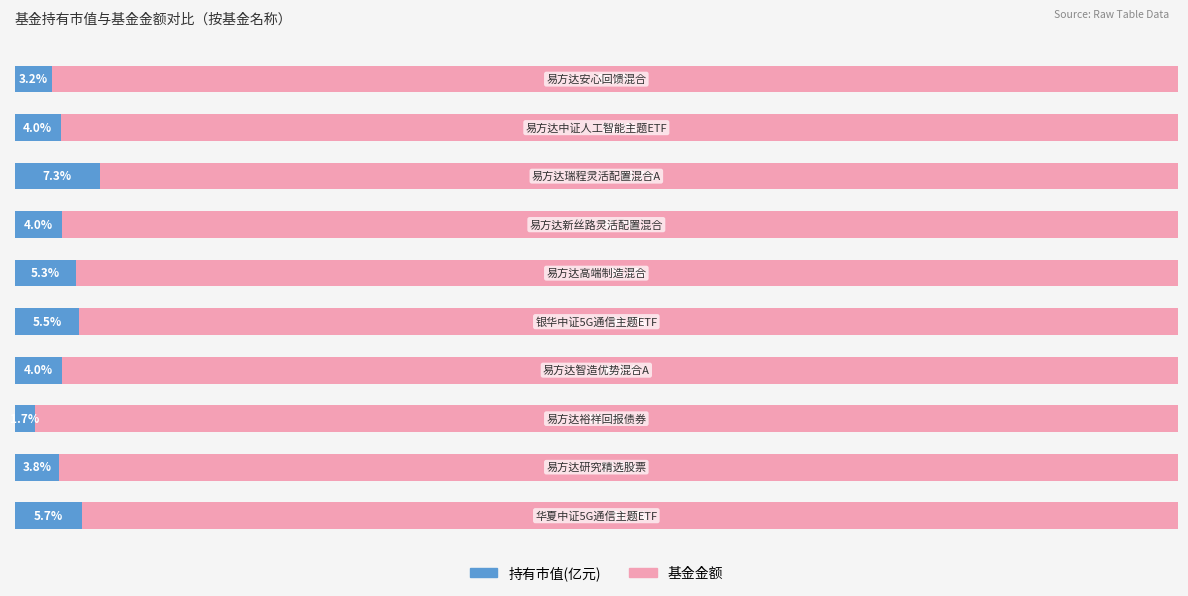

What are all the series names shown in the legend?

持有市值(亿元), 基金金额